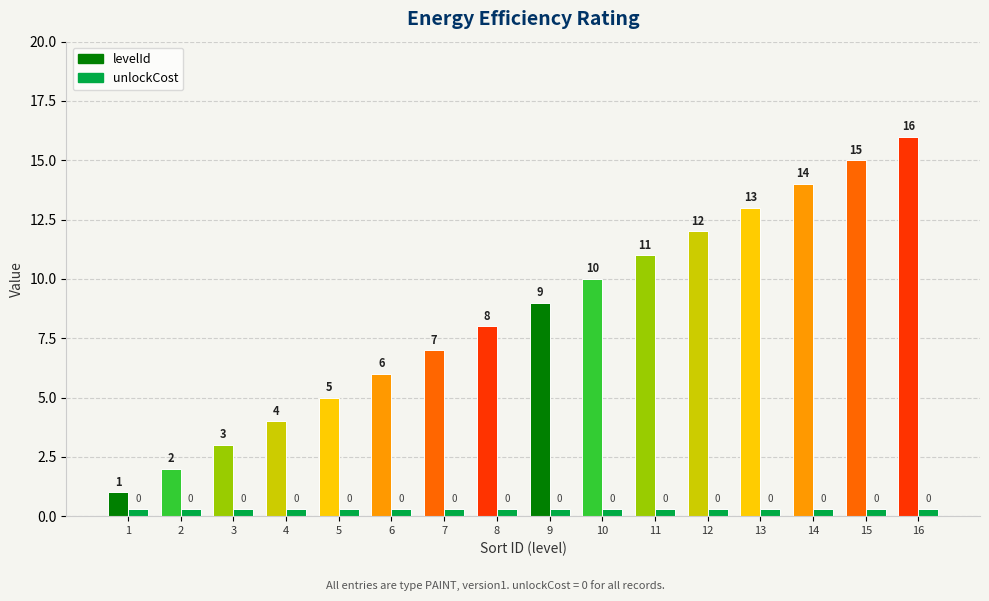

Read the unlockCost value at 15.

0.3